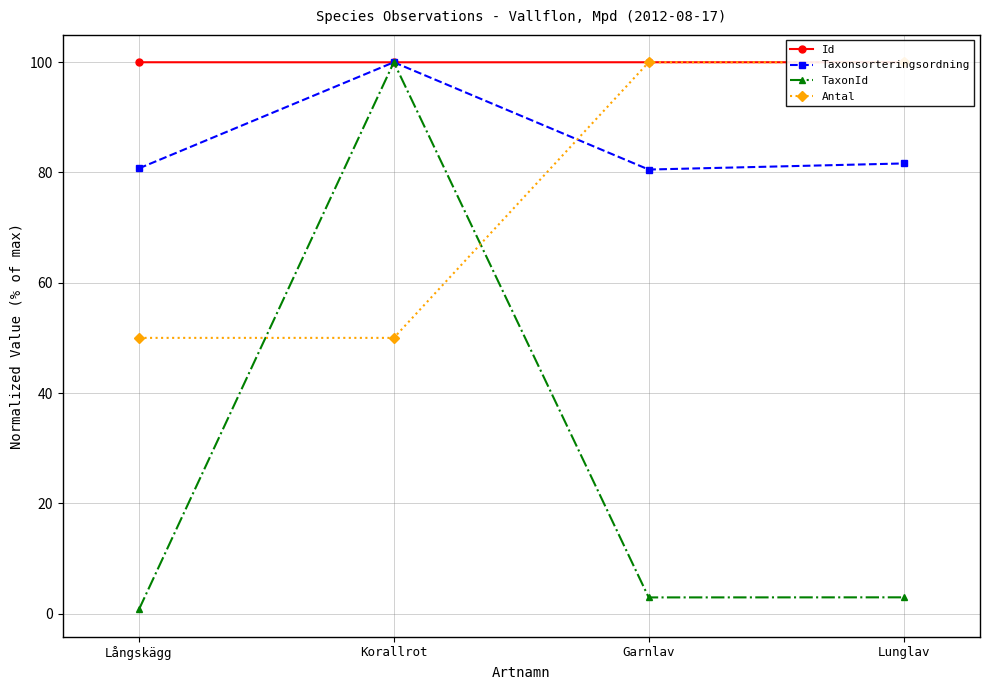

What is the spread (max minus min) of values at Garnlav?

97.1